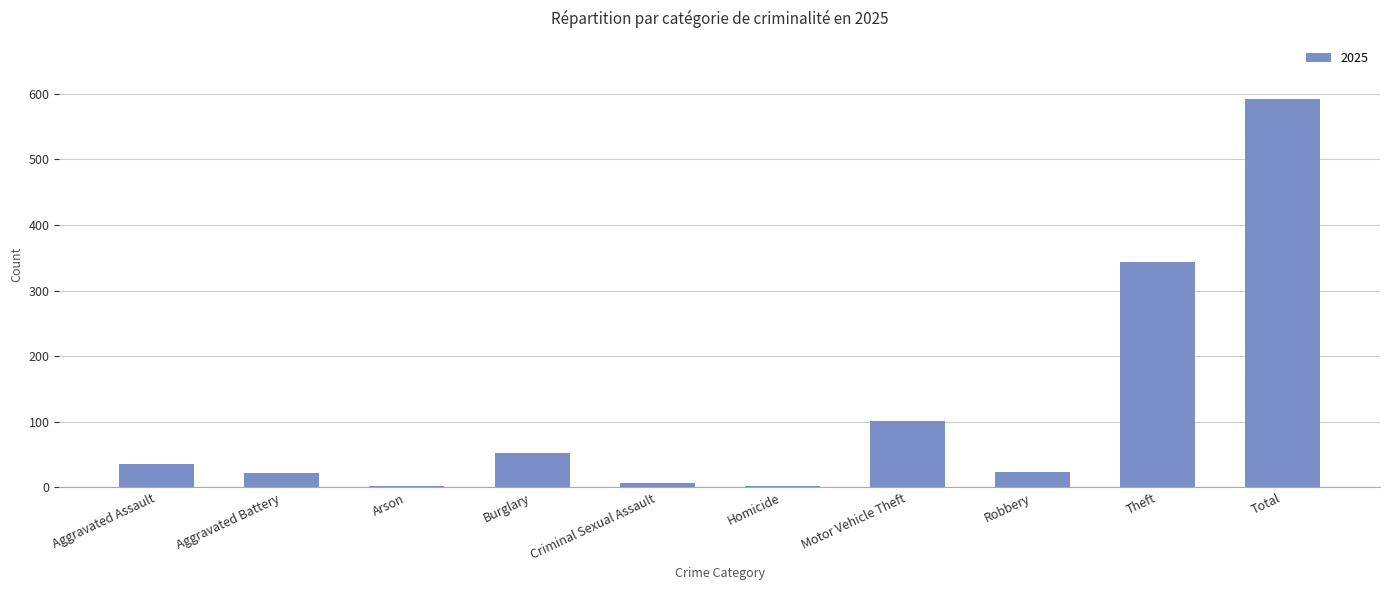

What is the sum of all values?

1184